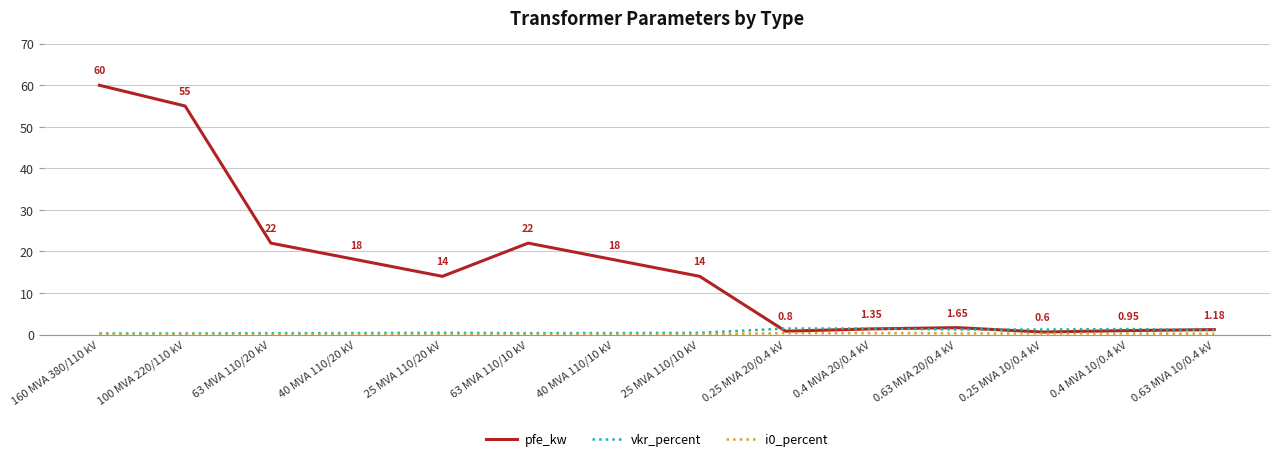

Which series has the largest total across all categories?

pfe_kw